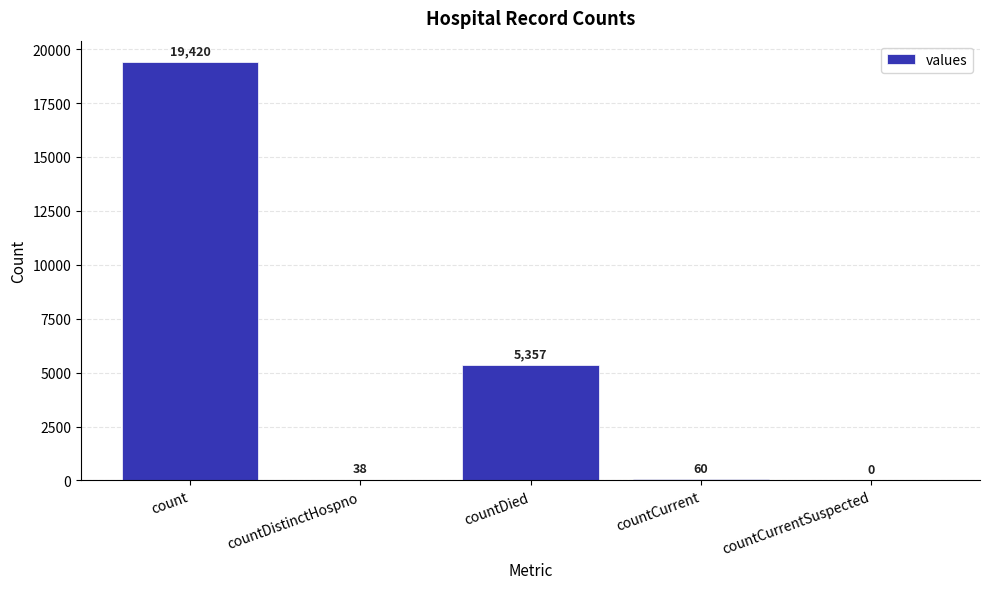

What is the greatest value displayed?

19420